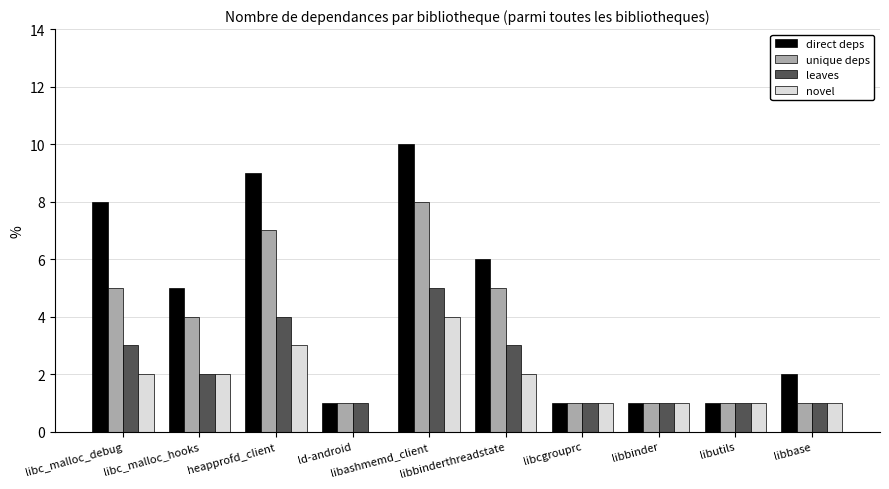

What is the average value of the leaves series?

2